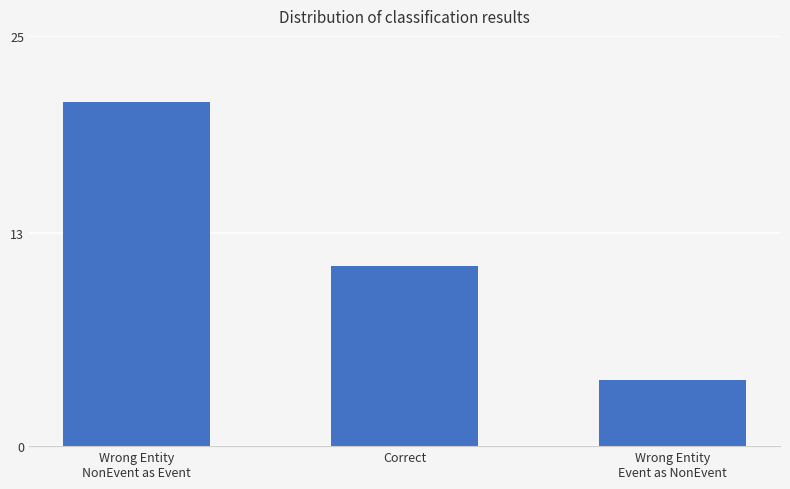

List the labels in order of value, largest first.

Wrong Entity
NonEvent as Event, Correct, Wrong Entity
Event as NonEvent